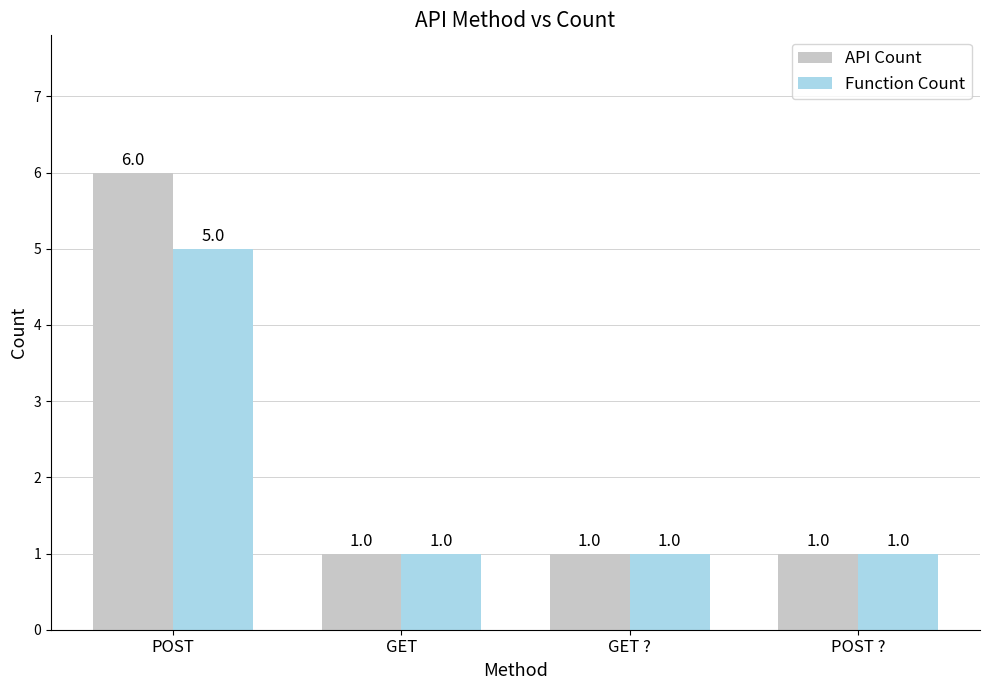

What is the approximate value of API Count at GET?

1